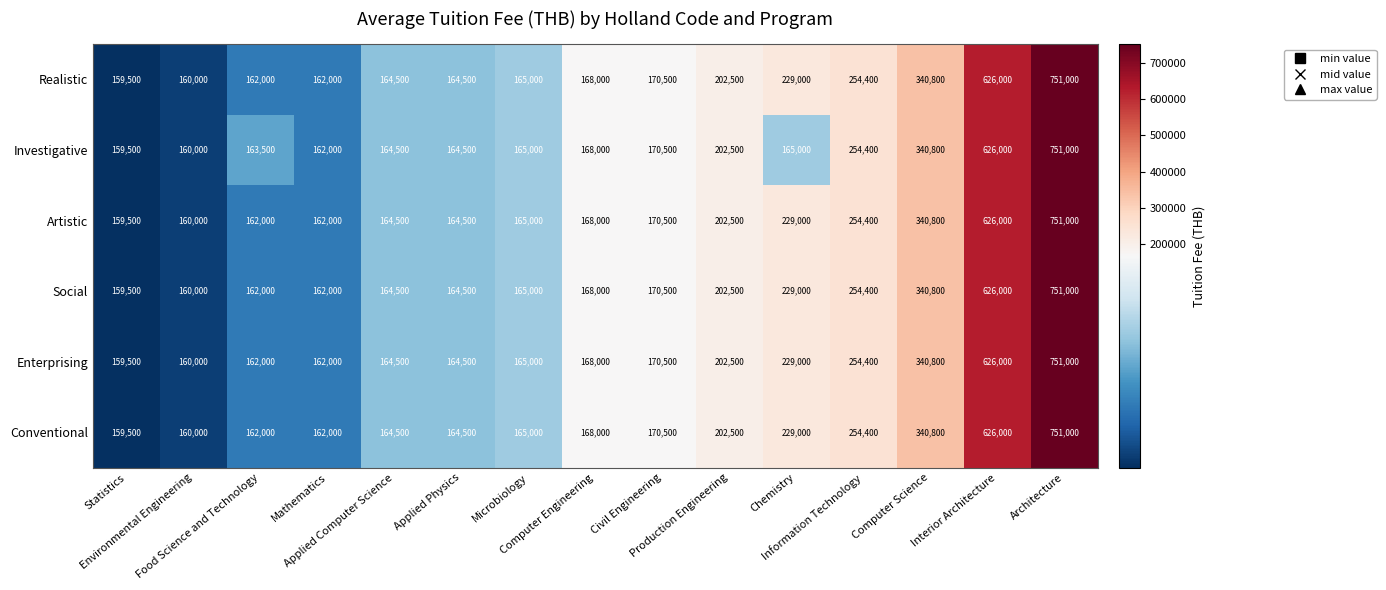

What is the sum of all Enterprising values?

3879700